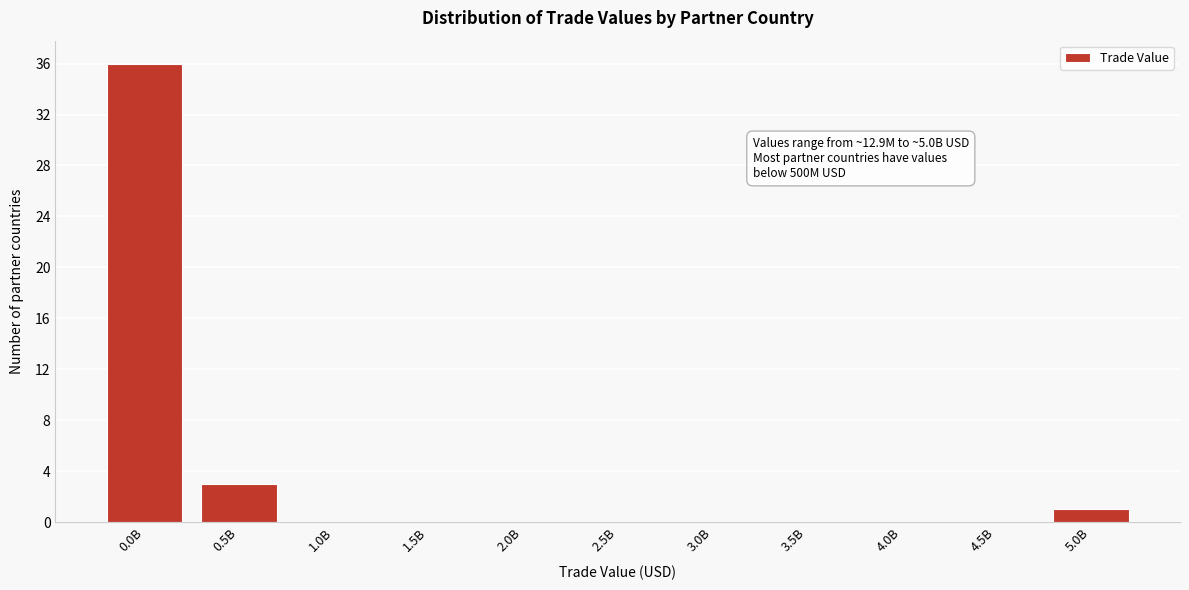

Reading right to left, extract all data points from this chart.

5.0B=1	4.5B=0	4.0B=0	3.5B=0	3.0B=0	2.5B=0	2.0B=0	1.5B=0	1.0B=0	0.5B=3	0.0B=36